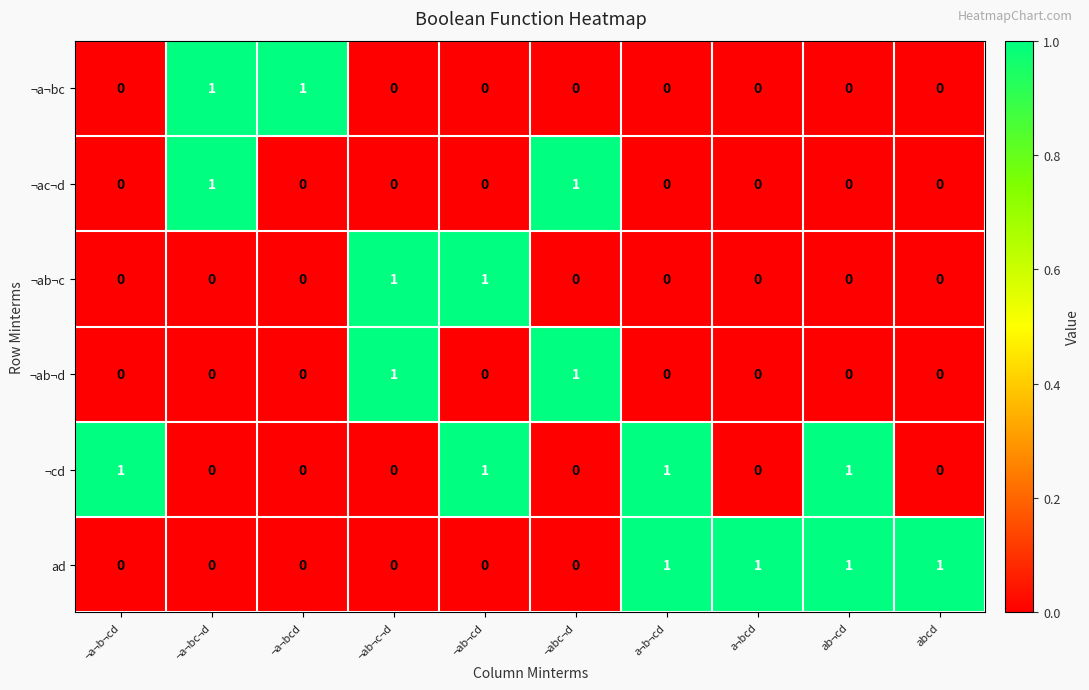

How many ¬cd values are between 0 and 1?

10